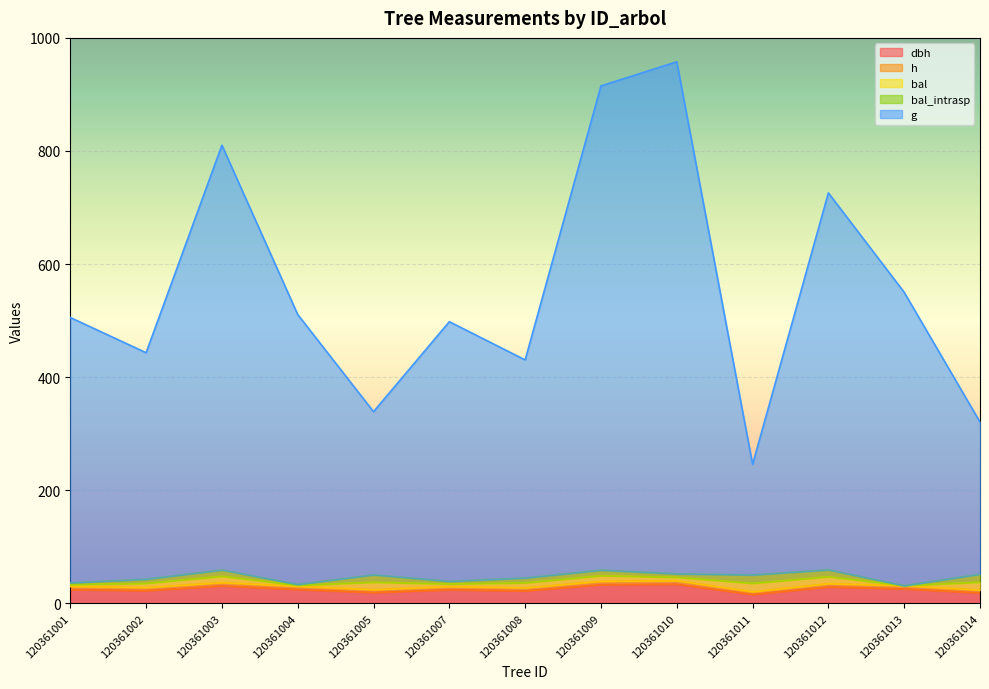

Count the number of categories in the chart.

13